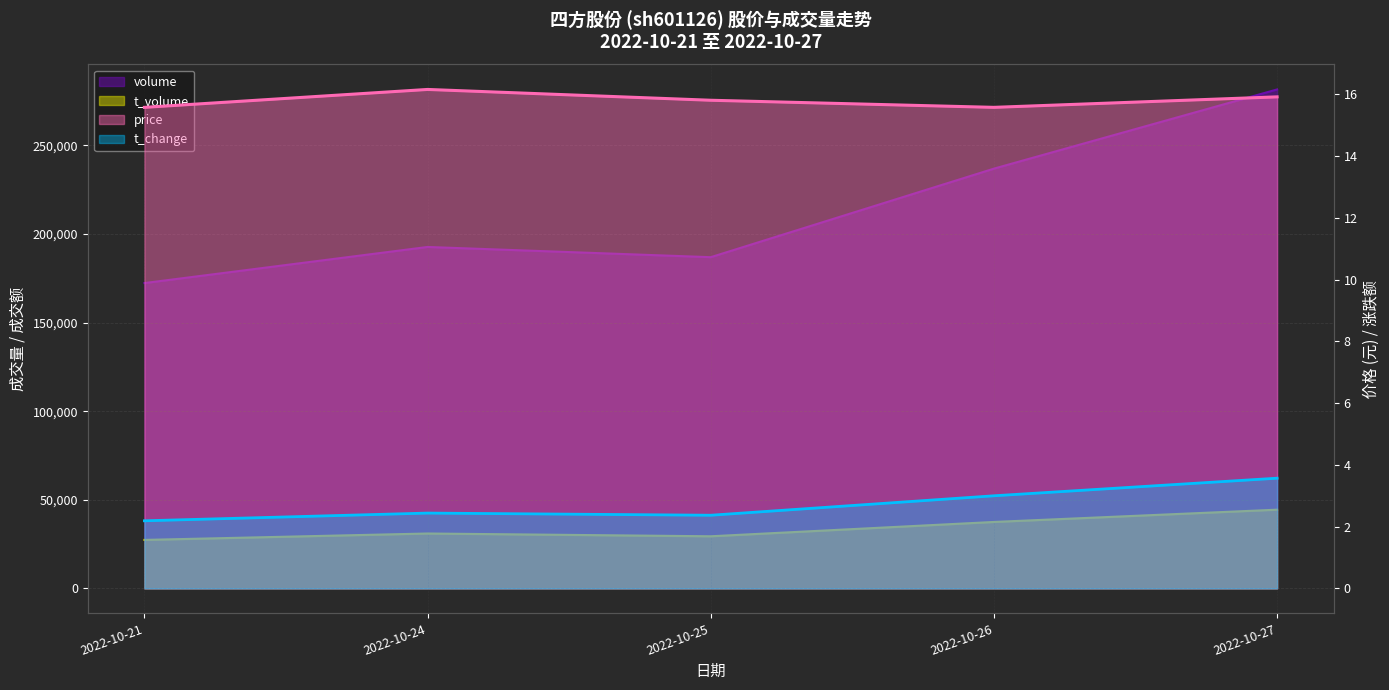

At 2022-10-26, list the series in order from smallest to largest.

t_change, price, t_volume, volume